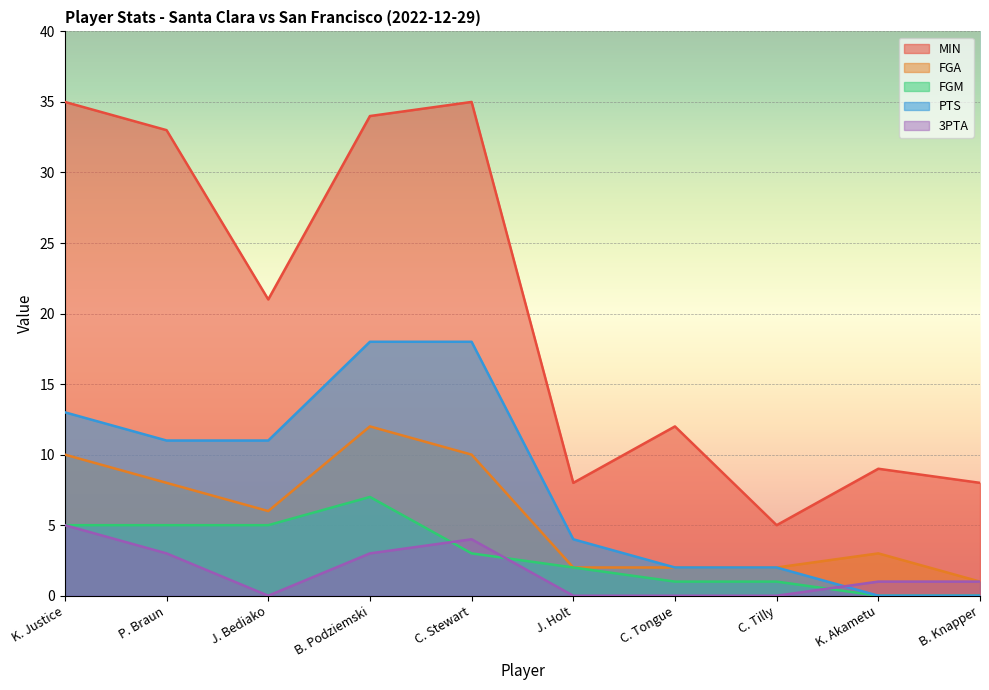

The value of PTS at J. Bediako is 11. True or false?

True